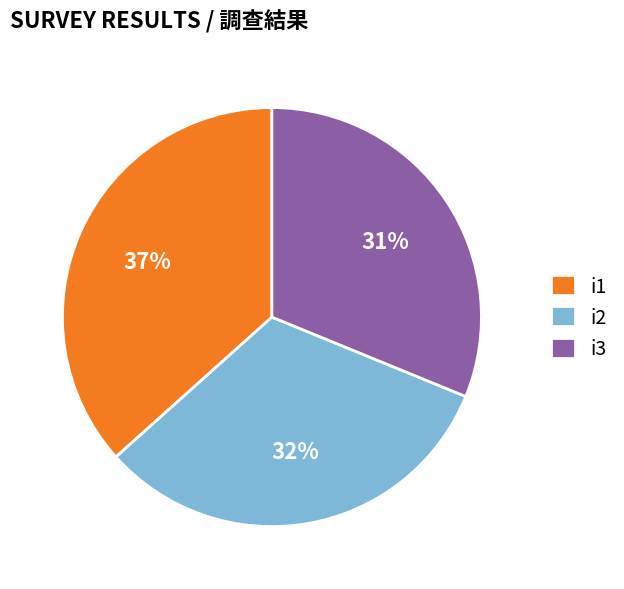

Which slice is the largest?

i1